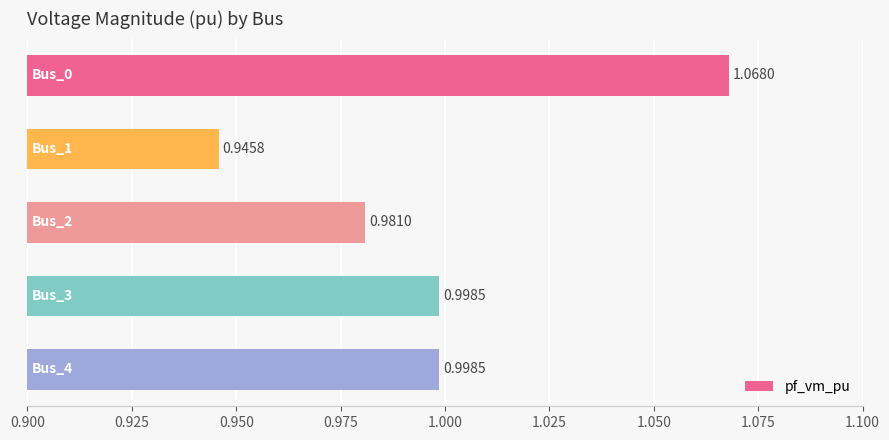

What is the sum of all values?

5.0